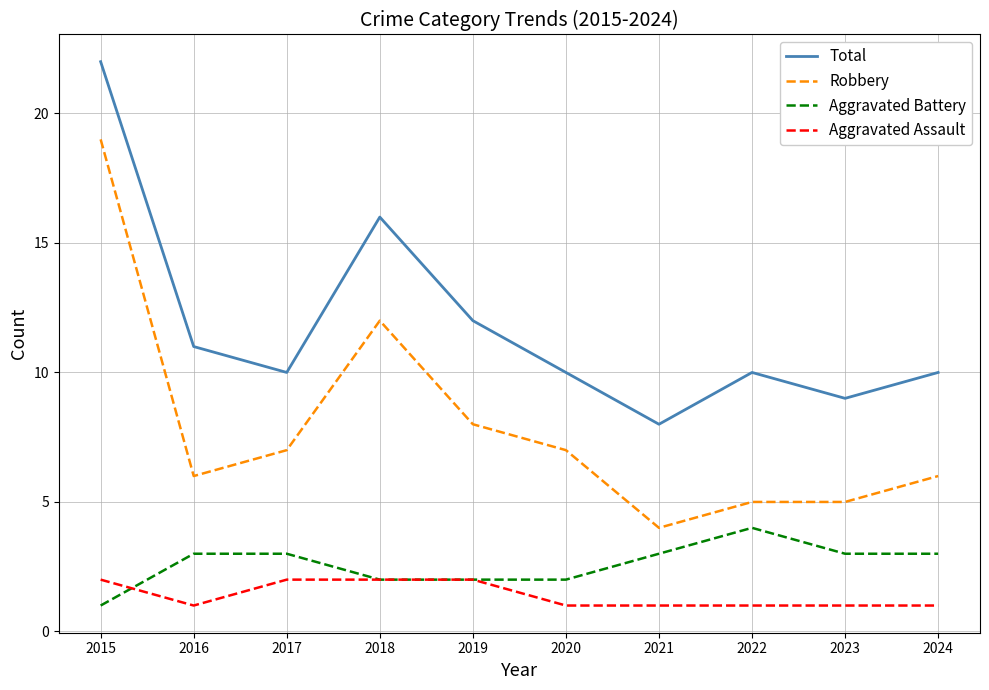

Is it true that Robbery equals 19 at 2015?

True